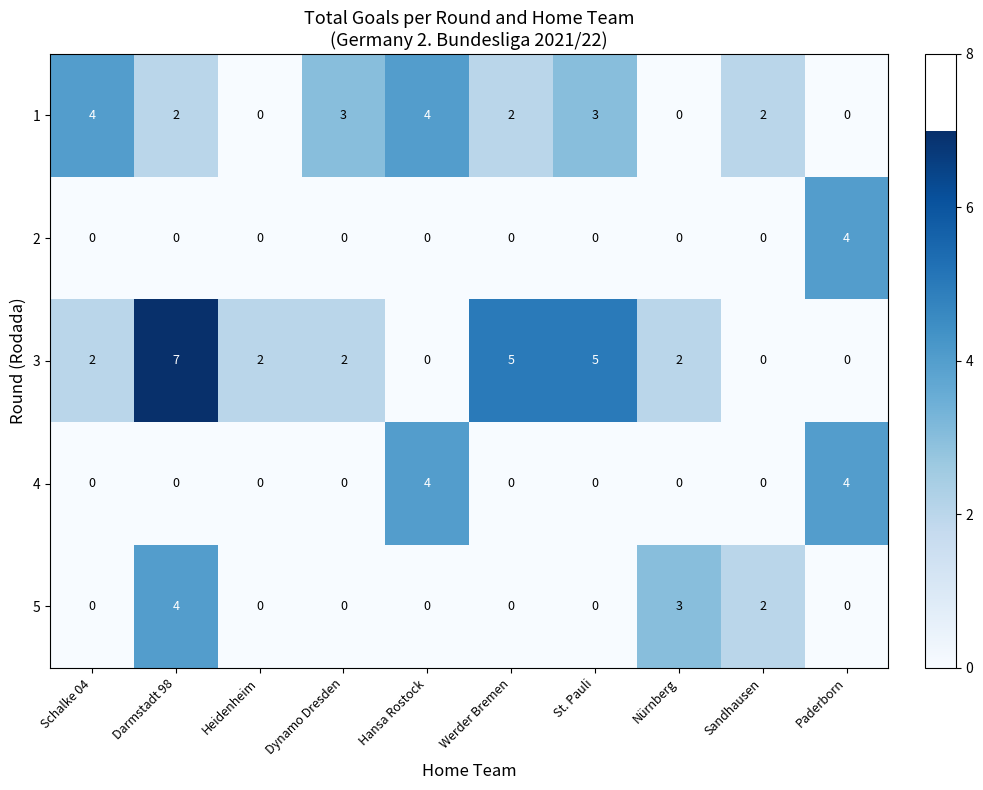

Count the number of categories in the chart.

10